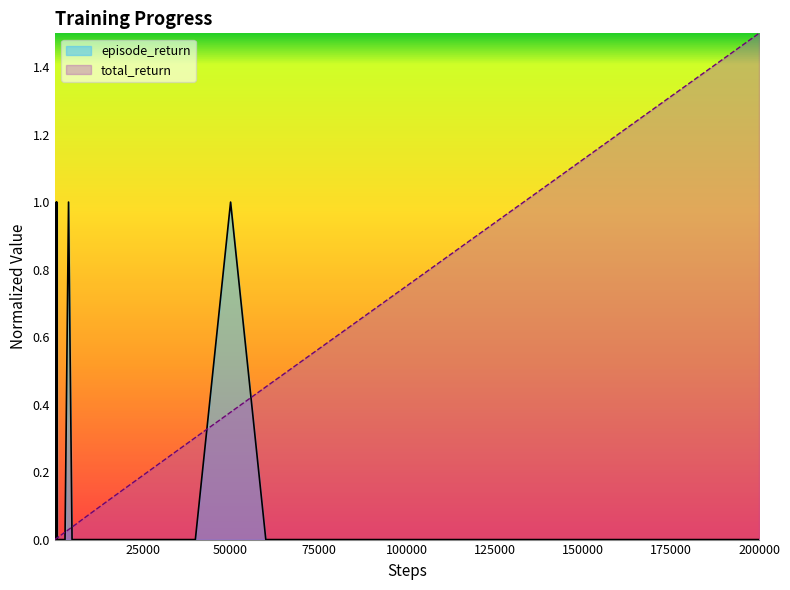

Which series has the largest total across all categories?

total_return